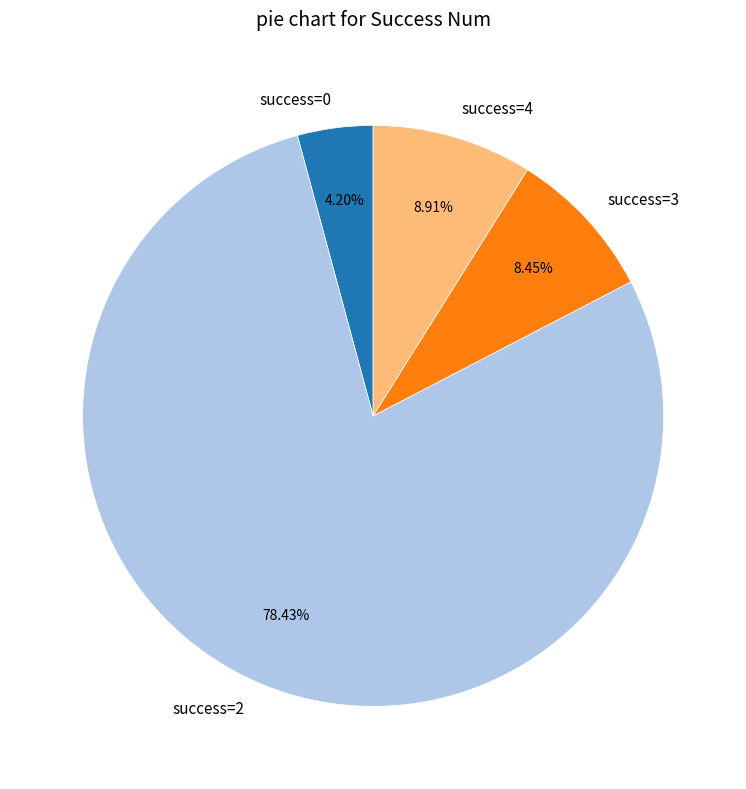

Count the number of slices in the pie.

4